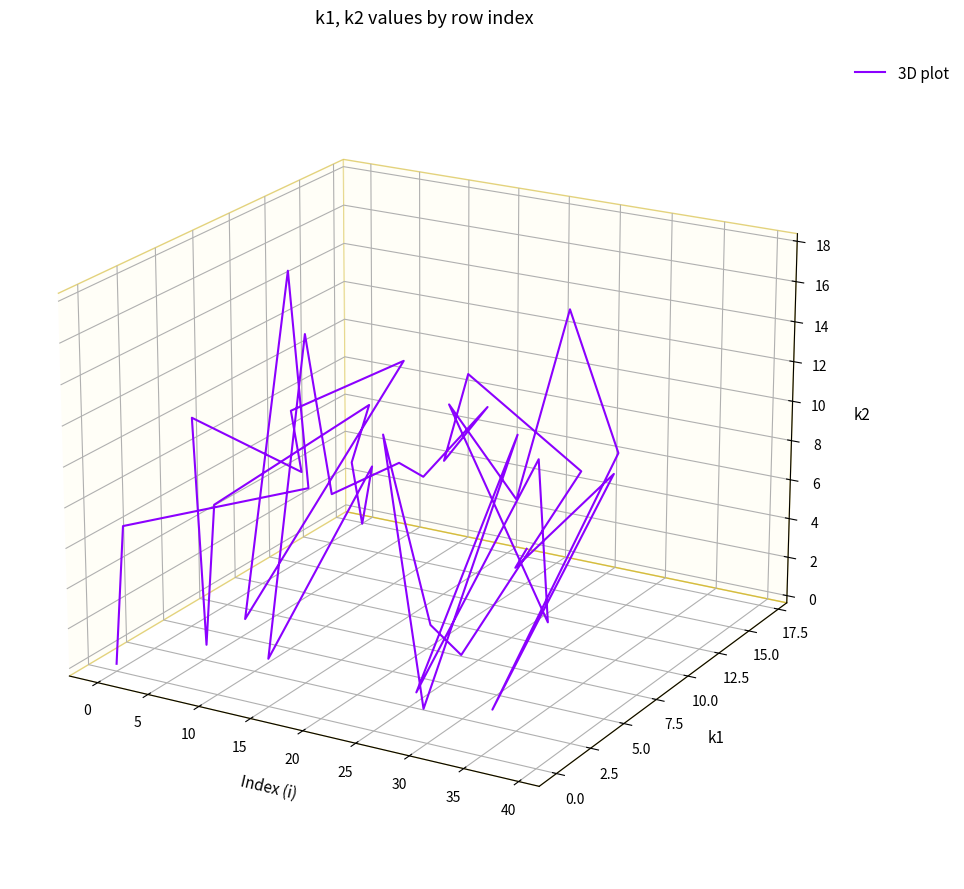

How many points are lower than both their immediate neighbors (excluding endpoints)?

15